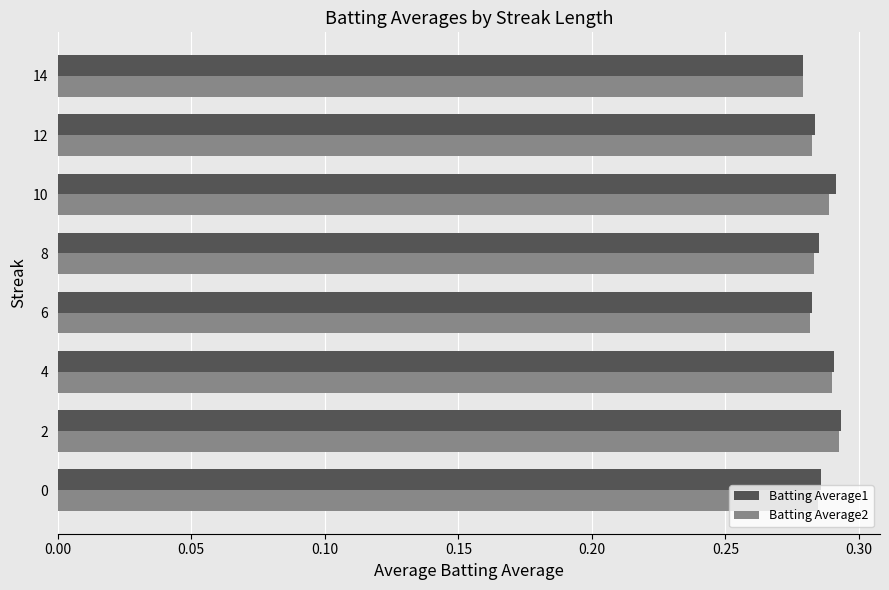

What is the total value across all series at 4?

0.6